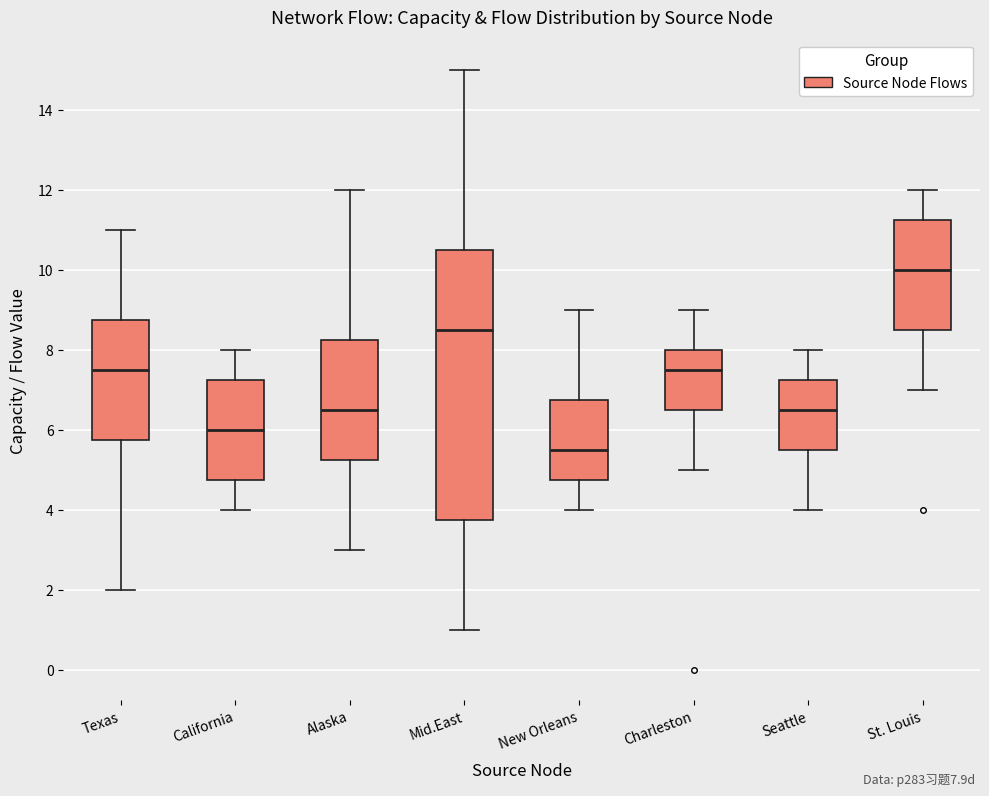

Which box is the tallest, from its lower edge to its upper edge?

Mid.East